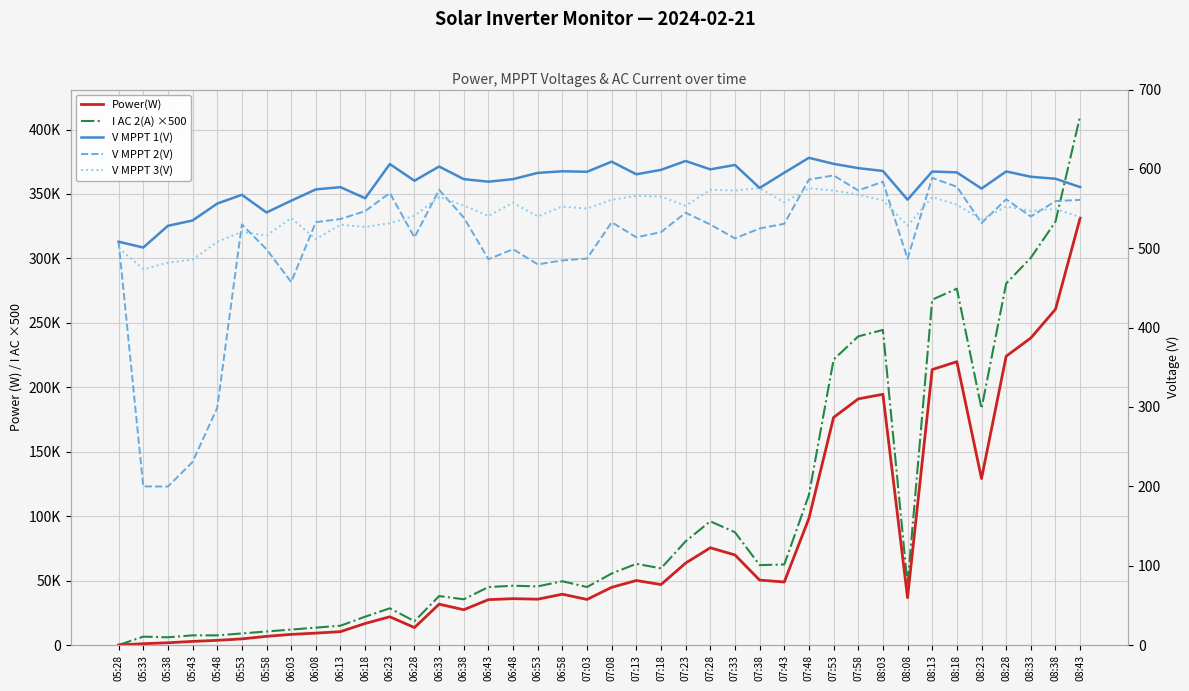

Where is V MPPT 3(V) nearest to the value 524?

06:18